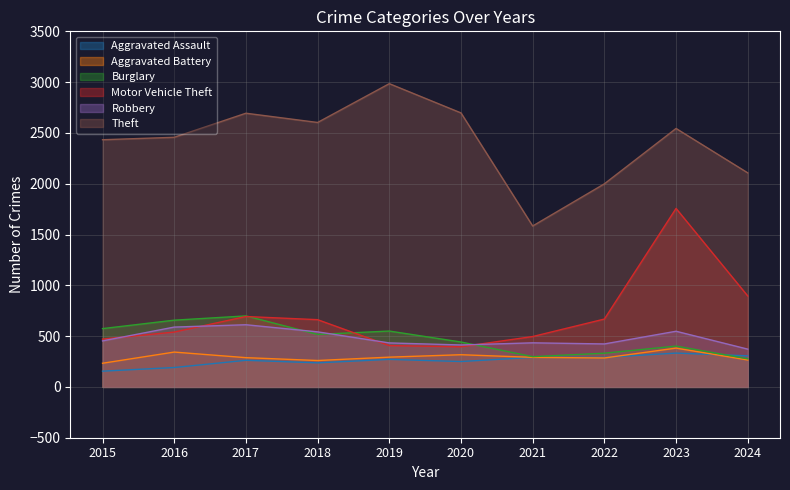

How many data points in Aggravated Battery are less than 291?

5